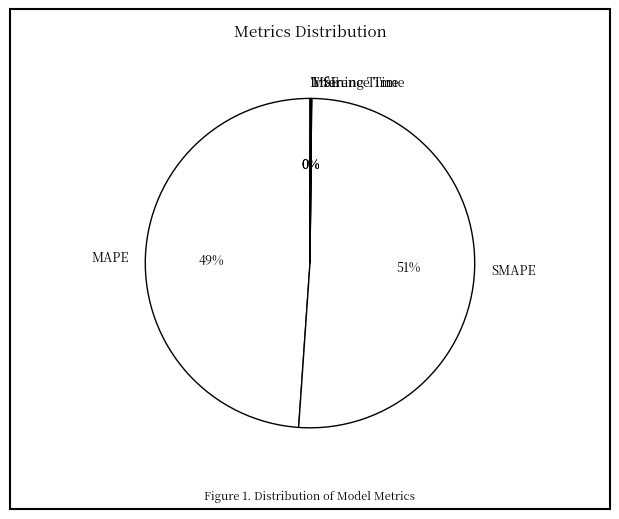

Which category has the biggest portion of the pie?

SMAPE